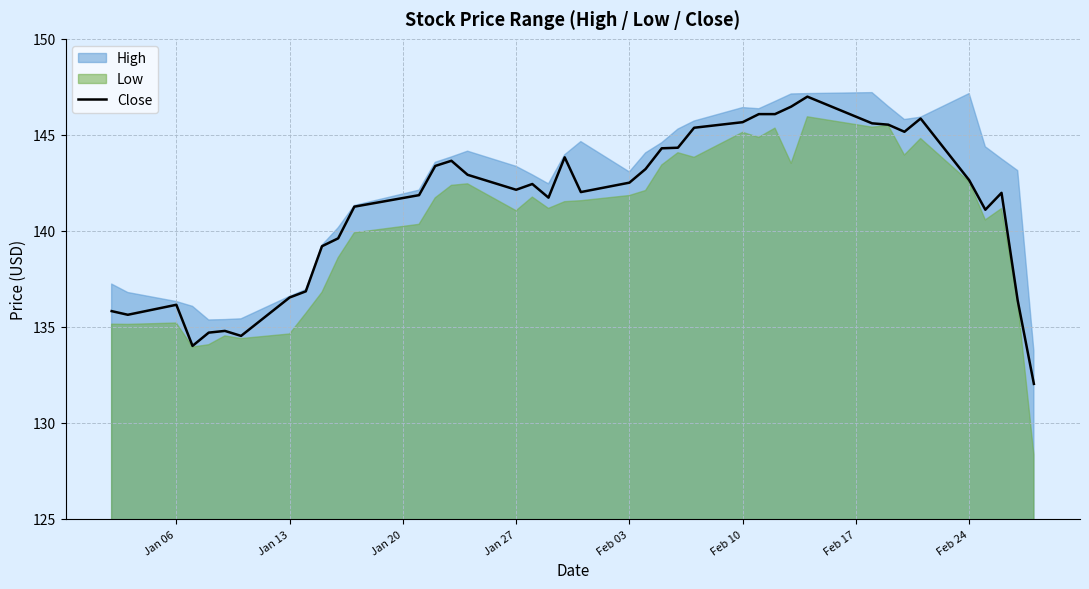

What is the minimum value for Close?

132.0